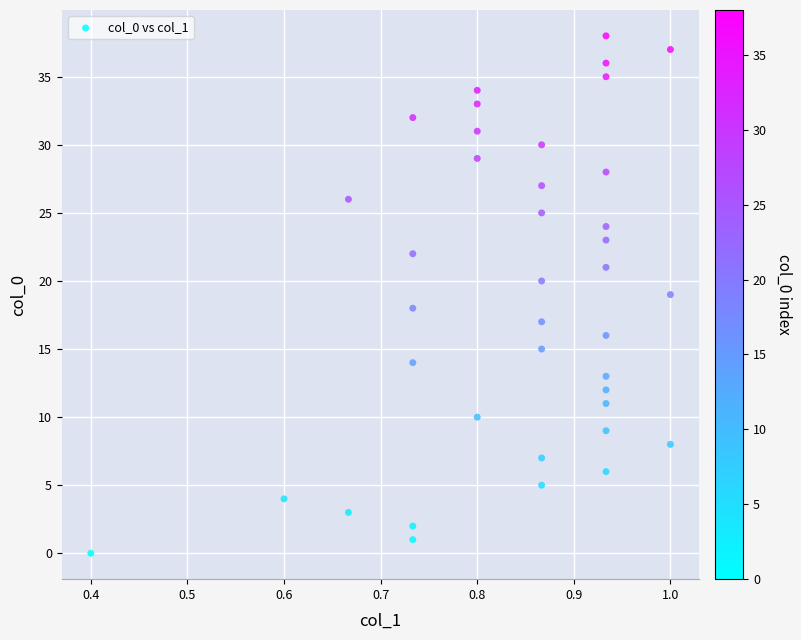

What is the range of Y values (max minus min)?

38